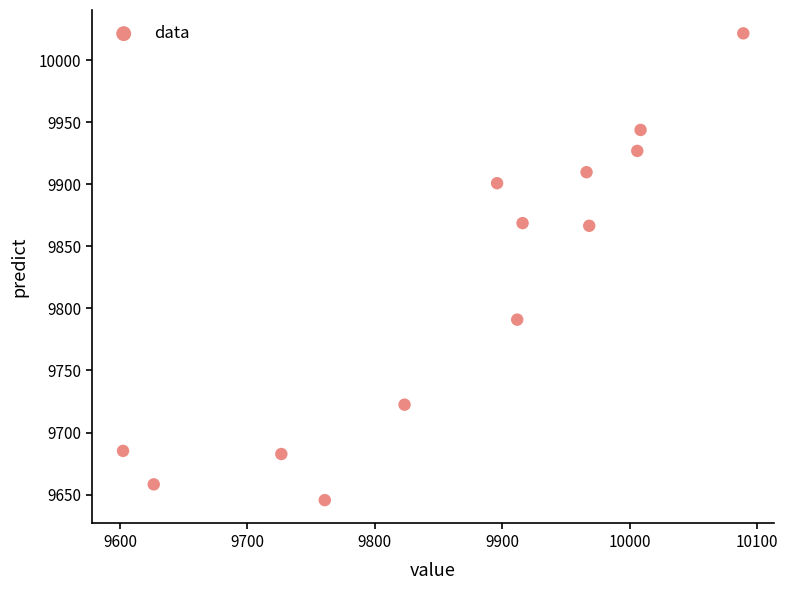

What is the range of Y values (max minus min)?

376.0